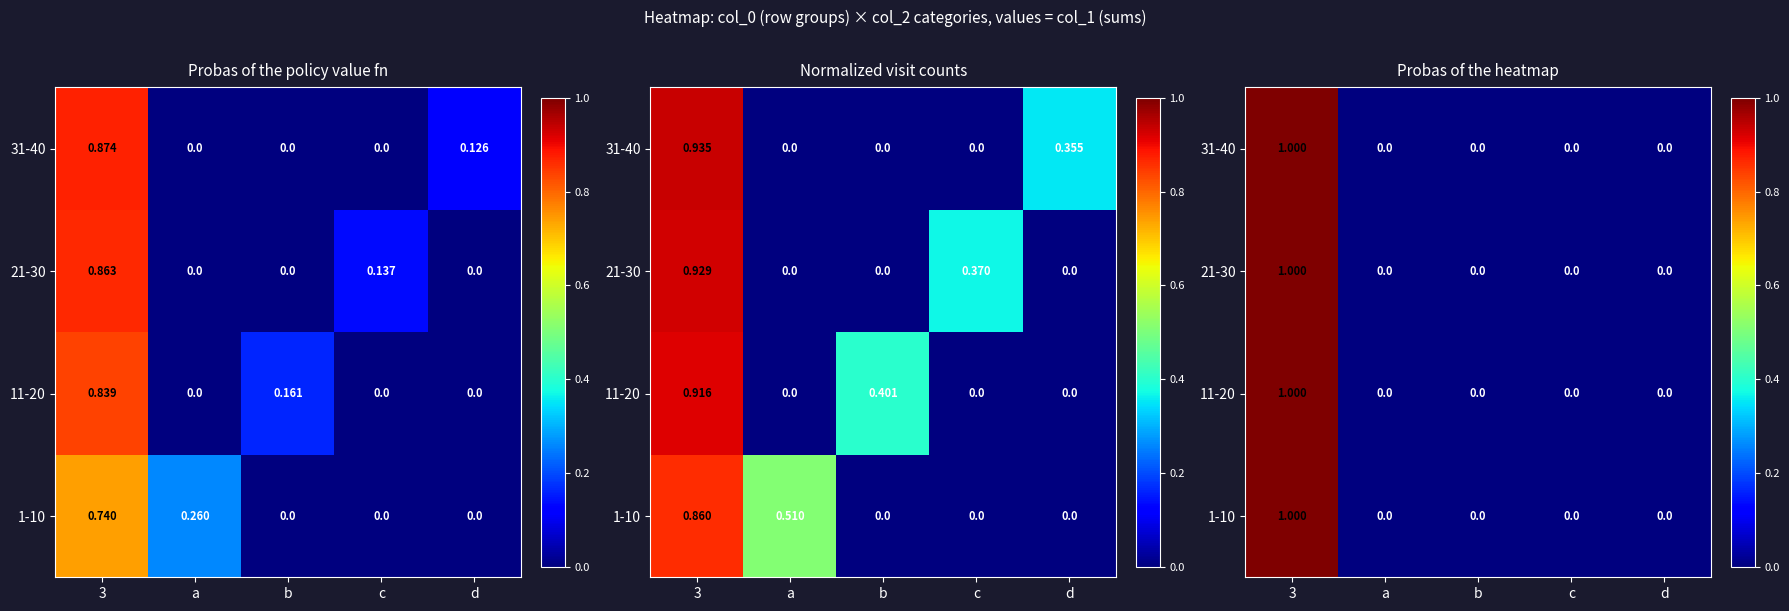

List the series in order of their peak value, lowest first.

1-10, 11-20, 21-30, 31-40